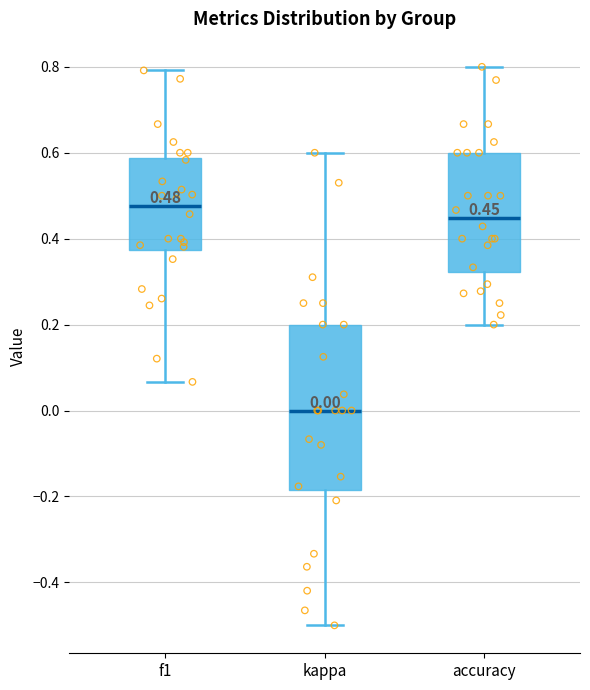

Which box is the tallest, from its lower edge to its upper edge?

kappa